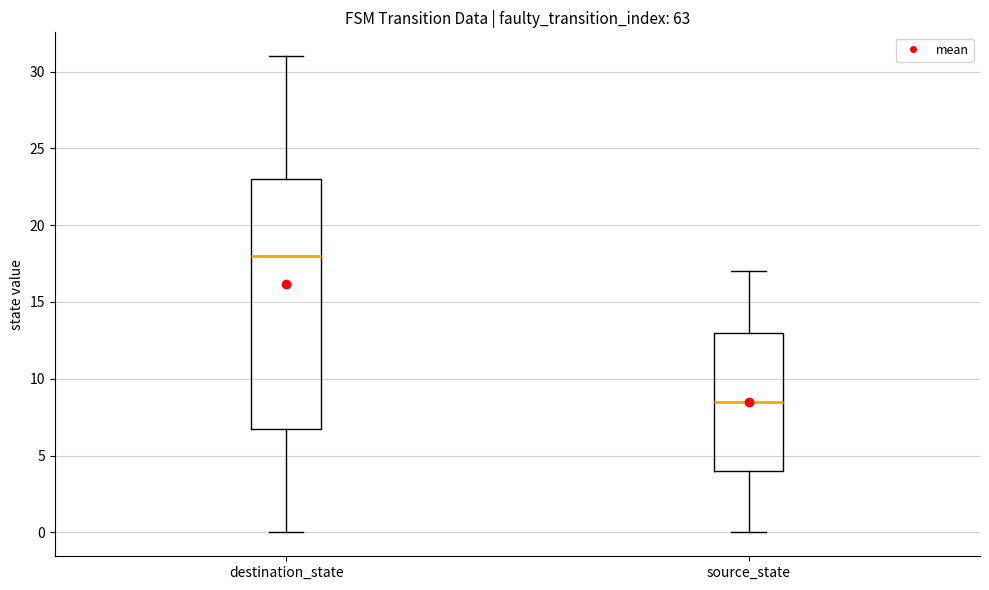

Which box has the lowest median line?

source_state